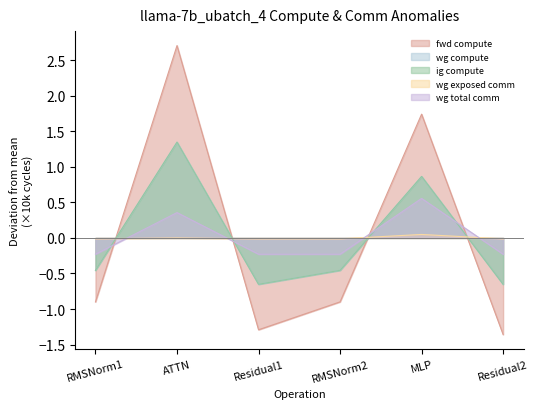

At which category does the chart reach its peak across all series?

ATTN